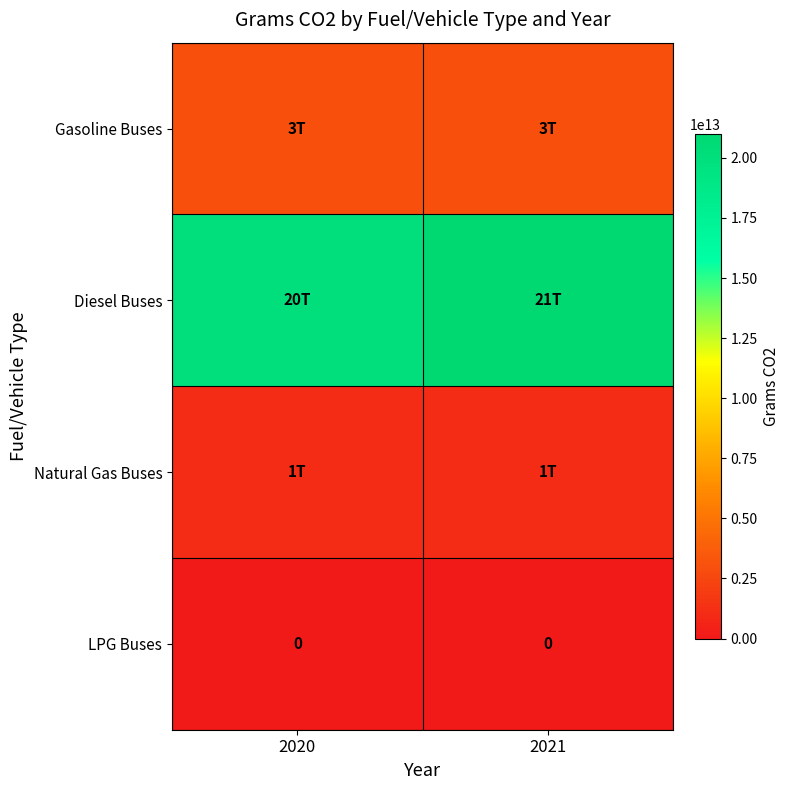

At which category is the sum across all series the highest?

2021